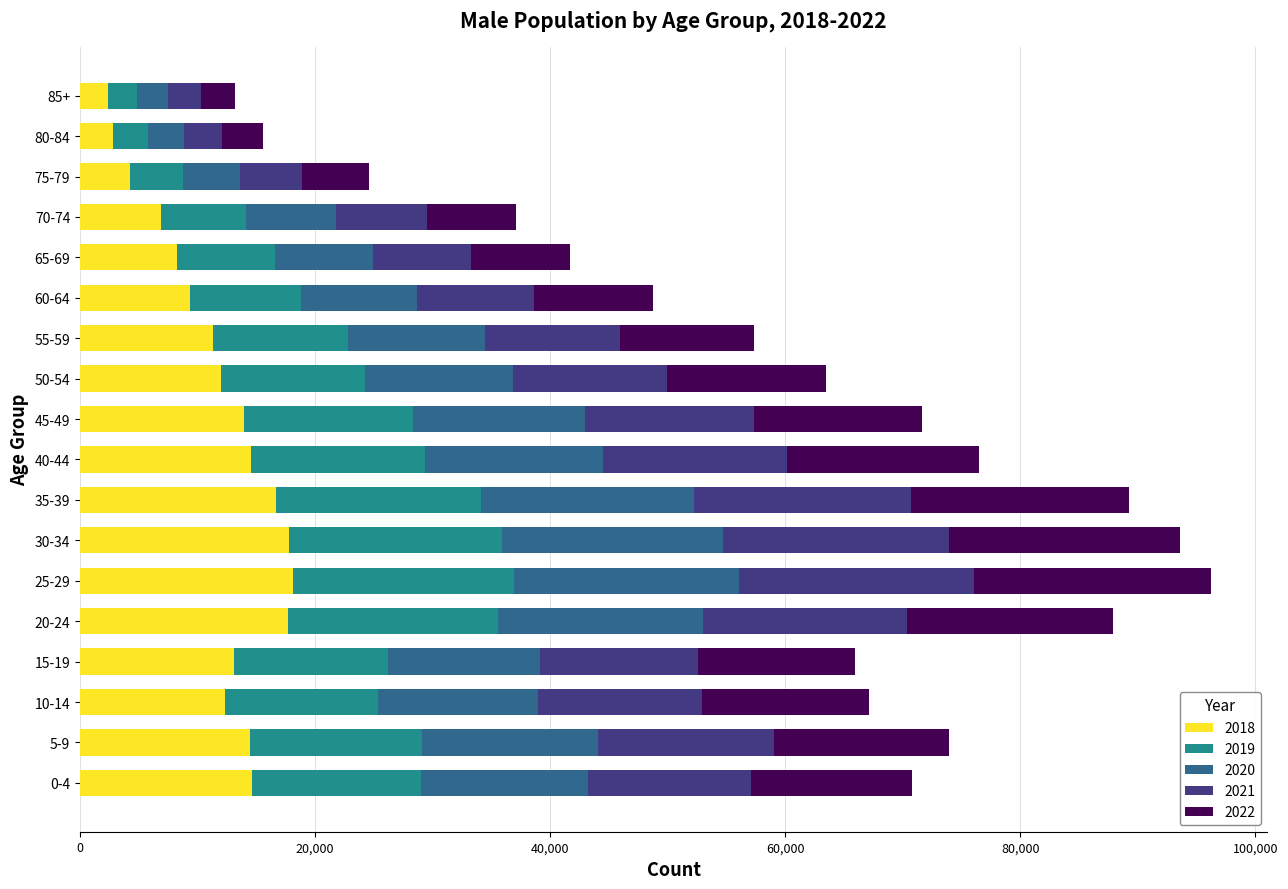

What is the total value across all series at 75-79?

24608